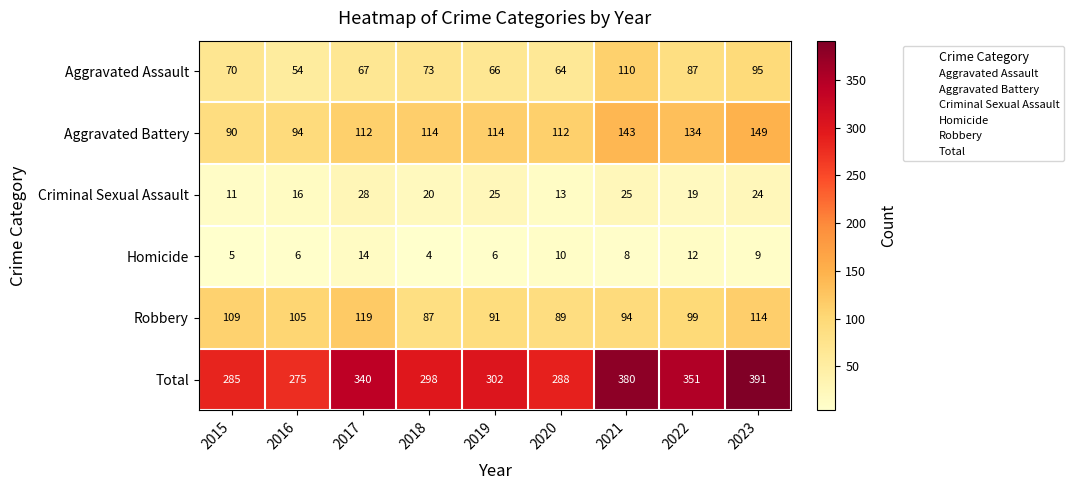

How many Homicide values are between 6 and 10?

5